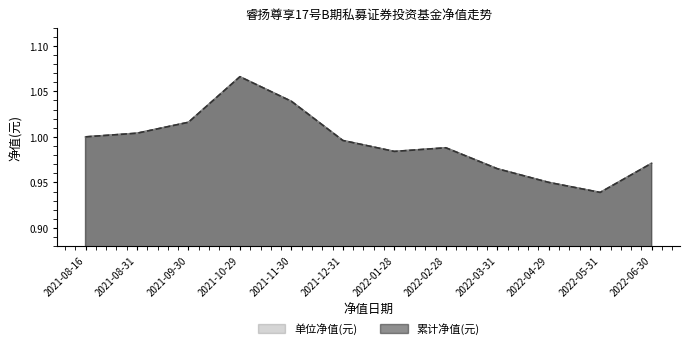

Which category has the lowest value across all series?

2022-05-31